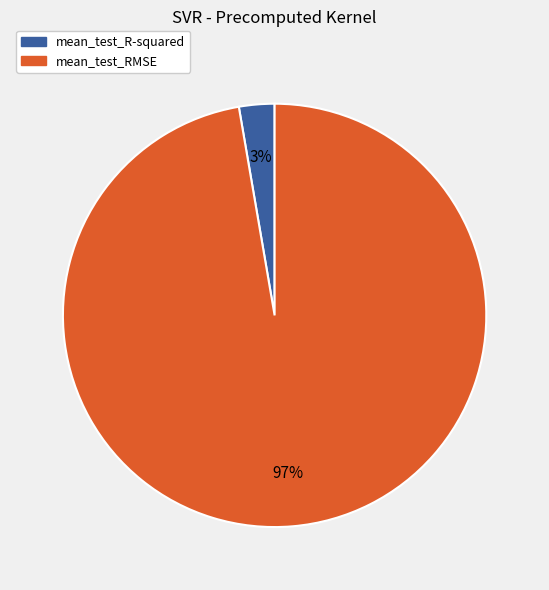

To the nearest percent, what portion does mean_test_R-squared represent?

3%